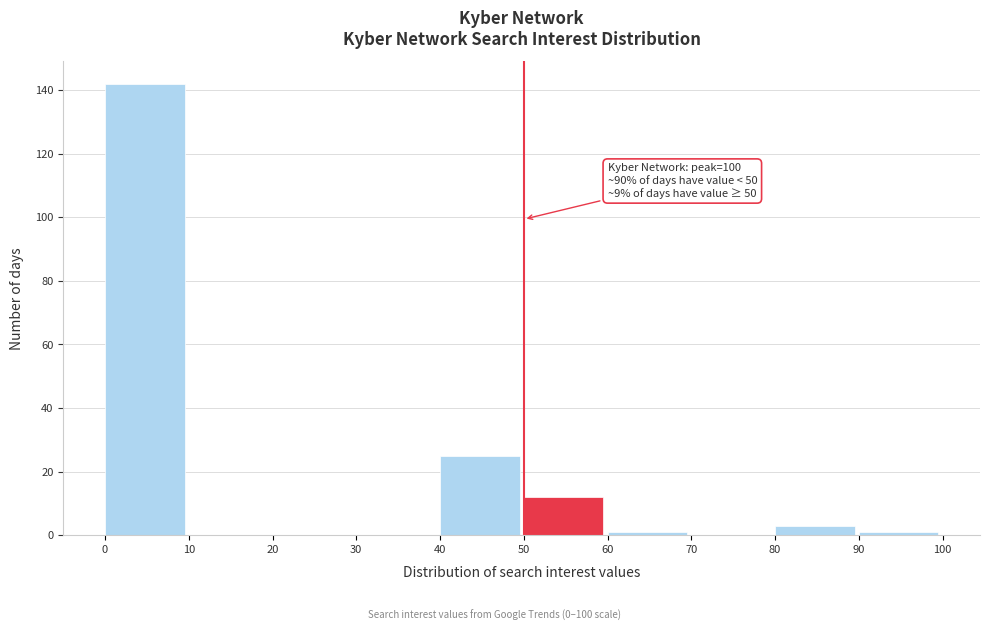

Over which range of the x-axis is the bar tallest?

0 to 10